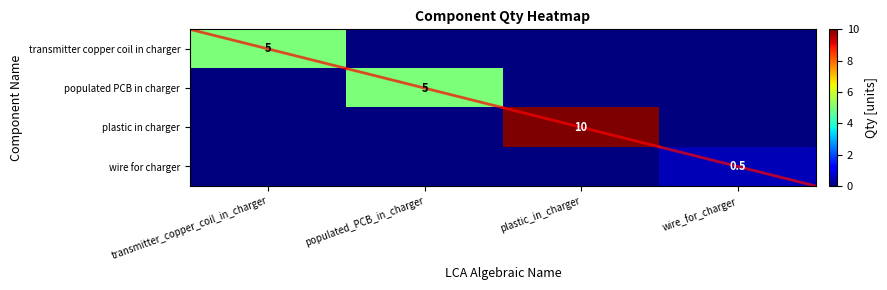

The value of transmitter copper coil in charger at transmitter_copper_coil_in_charger is 3.2. True or false?

False